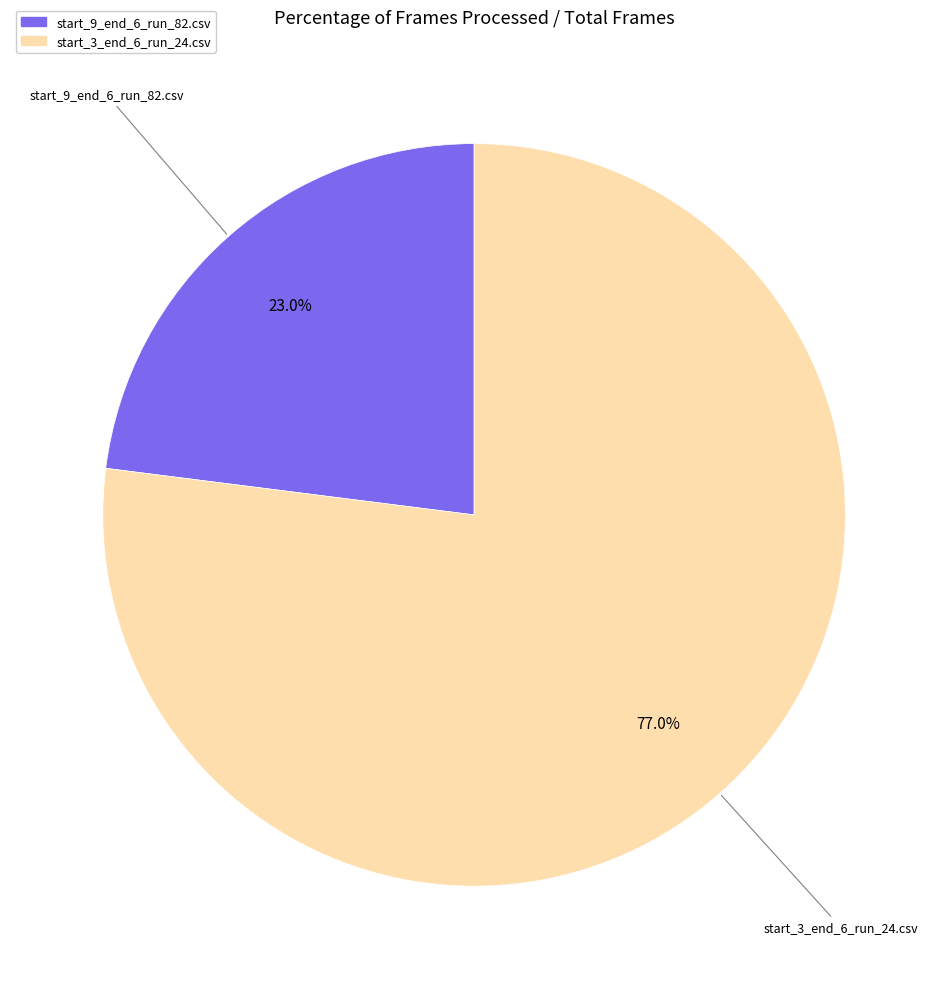

Which slice is the largest?

start_3_end_6_run_24.csv